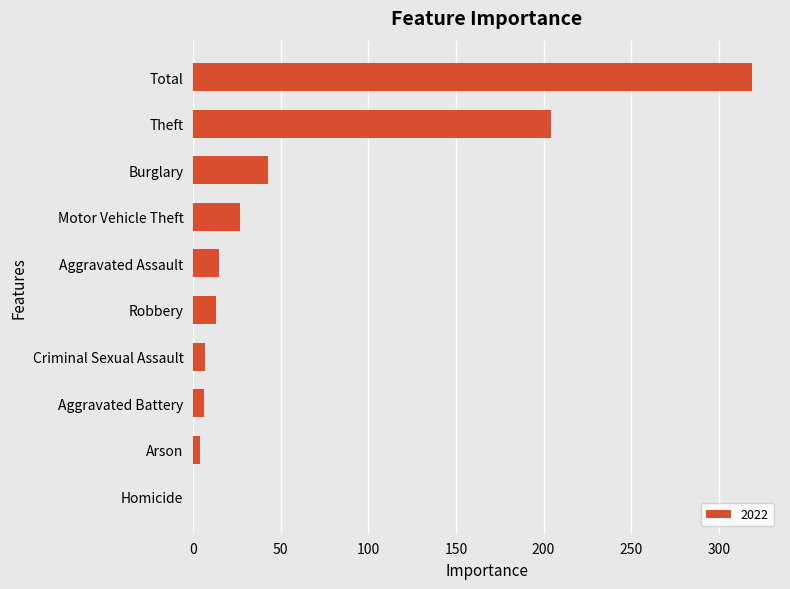

At which label is the value closest to 159?

Theft